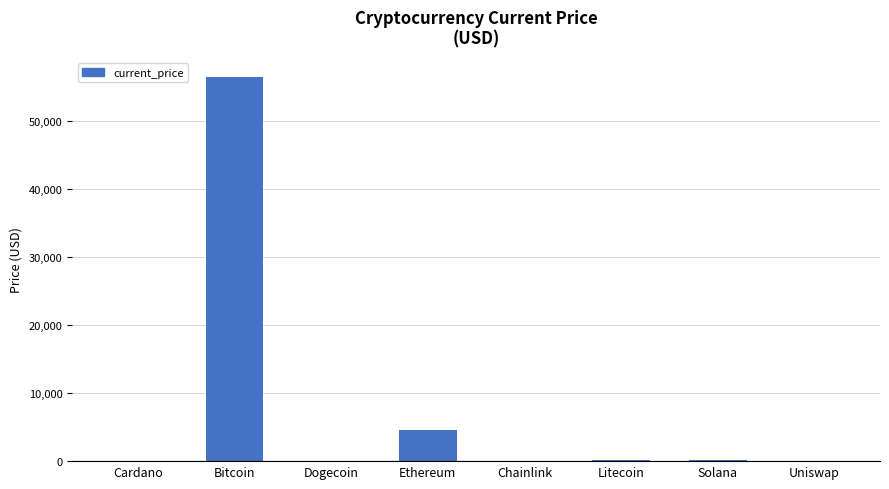

What is the greatest value displayed?

56505.0